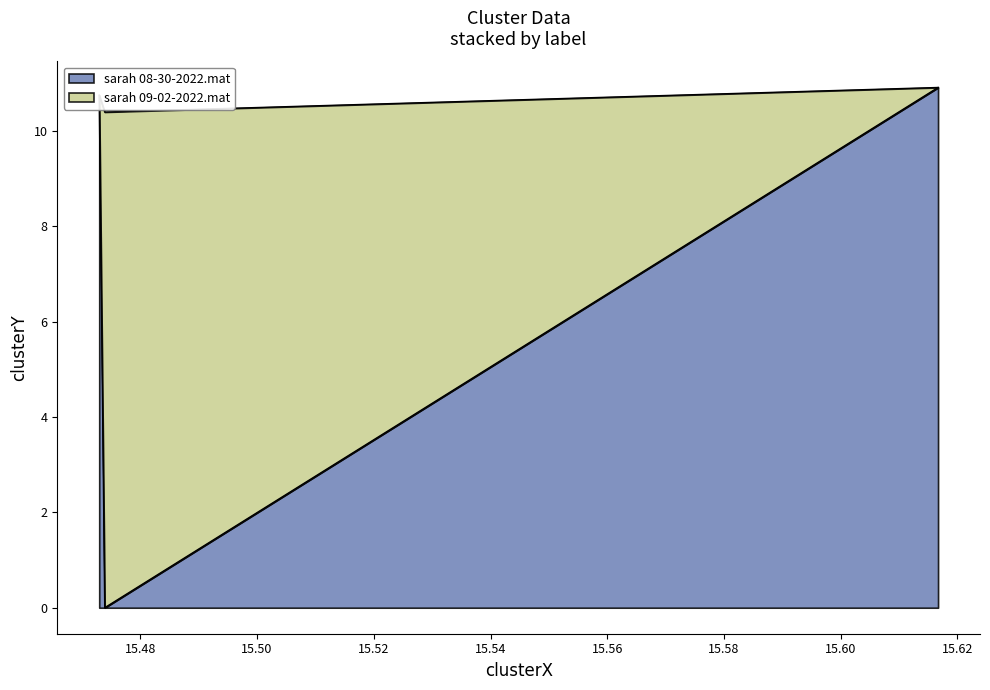

Reading left to right, what are all the values shown in this chart?

10.7	10.4	10.9